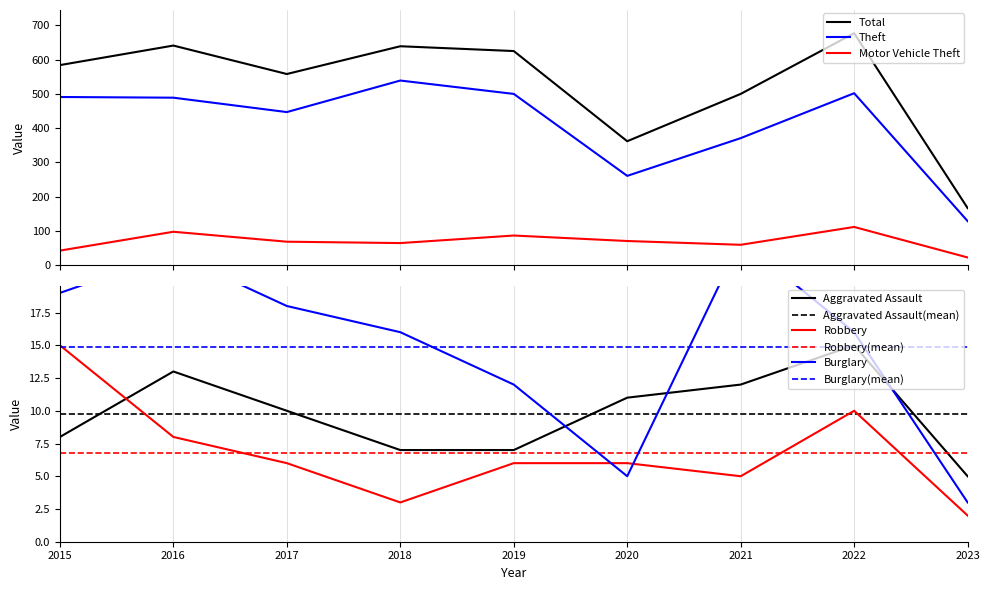

What is the greatest value displayed?

677